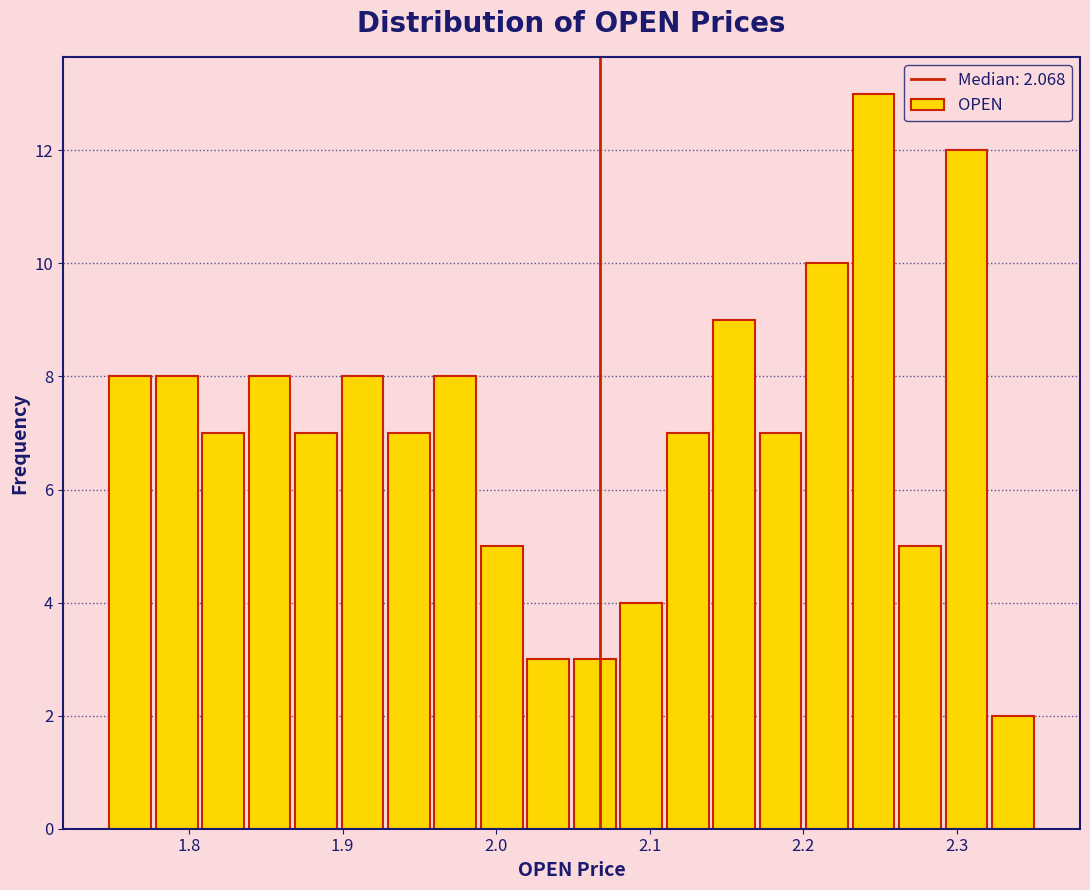

Read against the x-axis, roughly where is the centre of the tallest bar?

2.25